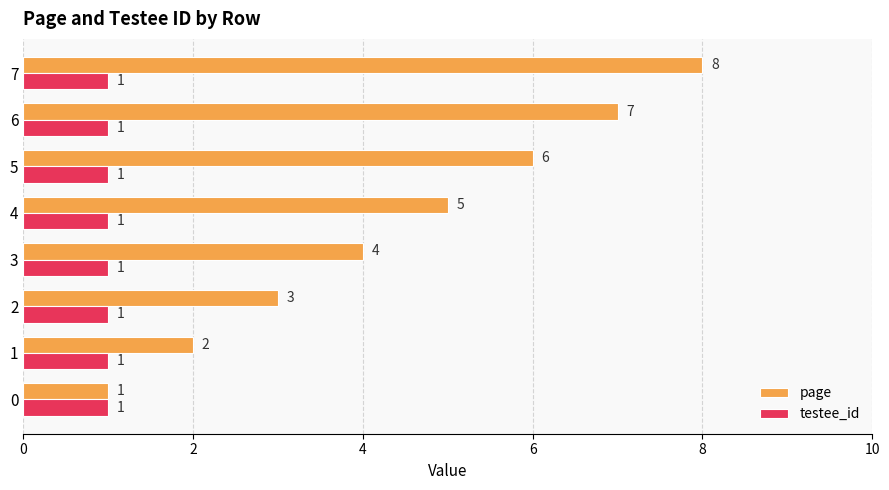

Where is page nearest to the value 4?

3